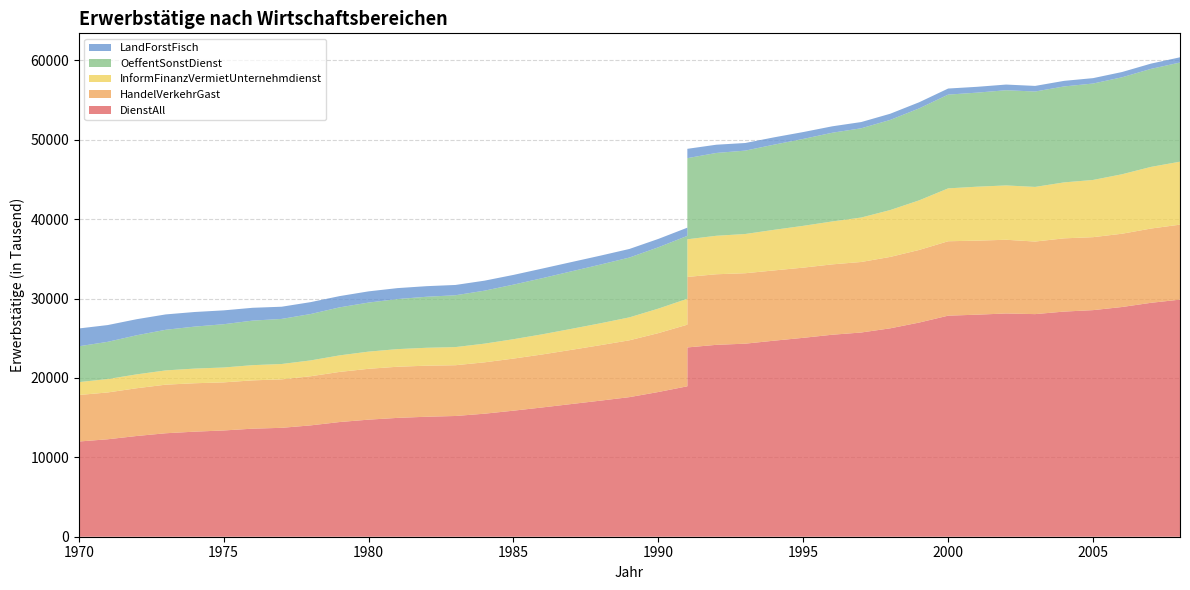

Reading left to right, list all the values displayed in this chart.

DienstAll: 1970=11992	1971=12274	1972=12688	1973=13032	1974=13233	1975=13382	1976=13610	1977=13716	1978=14024	1979=14444	1980=14746	1981=14968	1982=15112	1983=15207	1984=15495	1985=15876	1986=16285	1987=16713	1988=17139	1989=17581	1990=18228	1991=18946	1991=23841	1992=24168	1993=24316	1994=24694	1995=25052	1996=25441	1997=25722	1998=26248	1999=26975	2000=27842	2001=27967	2002=28118	2003=28037	2004=28357	2005=28540	2006=28933	2007=29463	2008=29863
HandelVerkehrGast: 1970=5857	1971=5897	1972=6015	1973=6119	1974=6098	1975=6057	1976=6084	1977=6104	1978=6187	1979=6313	1980=6403	1981=6442	1982=6429	1983=6394	1984=6469	1985=6561	1986=6676	1987=6824	1988=6988	1989=7157	1990=7416	1991=7761	1991=8879	1992=8890	1993=8871	1994=8849	1995=8840	1996=8862	1997=8882	1998=8993	1999=9145	2000=9373	2001=9324	2002=9284	2003=9140	2004=9223	2005=9189	2006=9229	2007=9353	2008=9443
InformFinanzVermietUnternehmdienst: 1970=1623	1971=1689	1972=1747	1973=1797	1974=1846	1975=1876	1976=1915	1977=1934	1978=1995	1979=2084	1980=2164	1981=2220	1982=2257	1983=2285	1984=2354	1985=2441	1986=2538	1987=2645	1988=2754	1989=2889	1990=3087	1991=3264	1991=4743	1992=4846	1993=4942	1994=5115	1995=5265	1996=5407	1997=5599	1998=5903	1999=6248	2000=6660	2001=6796	2002=6843	2003=6881	2004=7049	2005=7207	2006=7490	2007=7765	2008=7931
OeffentSonstDienst: 1970=4512	1971=4688	1972=4926	1973=5116	1974=5289	1975=5449	1976=5611	1977=5678	1978=5842	1979=6047	1980=6179	1981=6306	1982=6426	1983=6528	1984=6672	1985=6874	1986=7071	1987=7244	1988=7397	1989=7535	1990=7725	1991=7921	1991=10219	1992=10432	1993=10503	1994=10730	1995=10947	1996=11172	1997=11241	1998=11352	1999=11582	2000=11809	2001=11847	2002=11991	2003=12016	2004=12085	2005=12144	2006=12214	2007=12345	2008=12489
LandForstFisch: 1970=2245	1971=2111	1972=2022	1973=1936	1974=1839	1975=1745	1976=1615	1977=1536	1978=1498	1979=1417	1980=1411	1981=1377	1982=1333	1983=1296	1984=1260	1985=1224	1986=1209	1987=1166	1988=1124	1989=1081	1990=1054	1991=1031	1991=1174	1992=1037	1993=958	1994=920	1995=865	1996=809	1997=784	1998=778	1999=772	2000=766	2001=733	2002=714	2003=705	2004=702	2005=679	2006=663	2007=663	2008=657